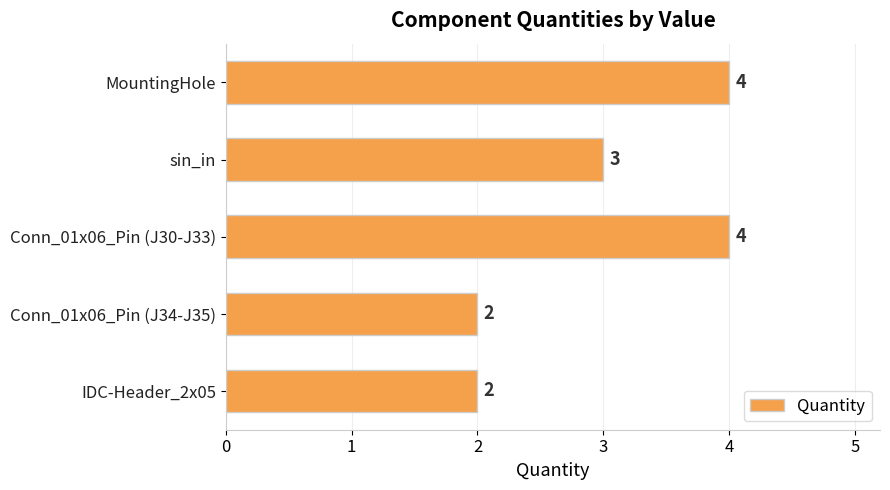

The value at IDC-Header_2x05 is 2. True or false?

True